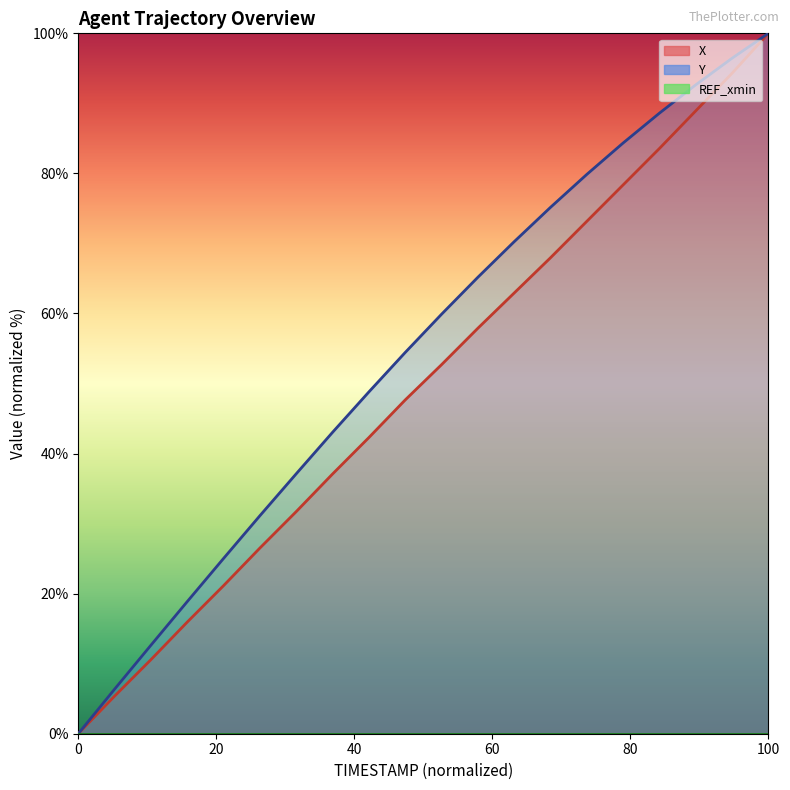

Which category has the highest value across all series?

100